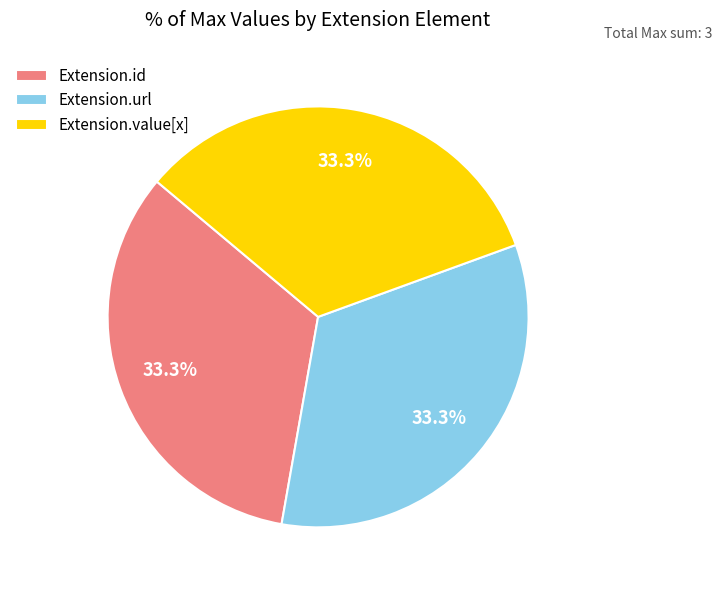

Approximately how many times larger is the value at Extension.id compared to Extension.value[x]?

1.0